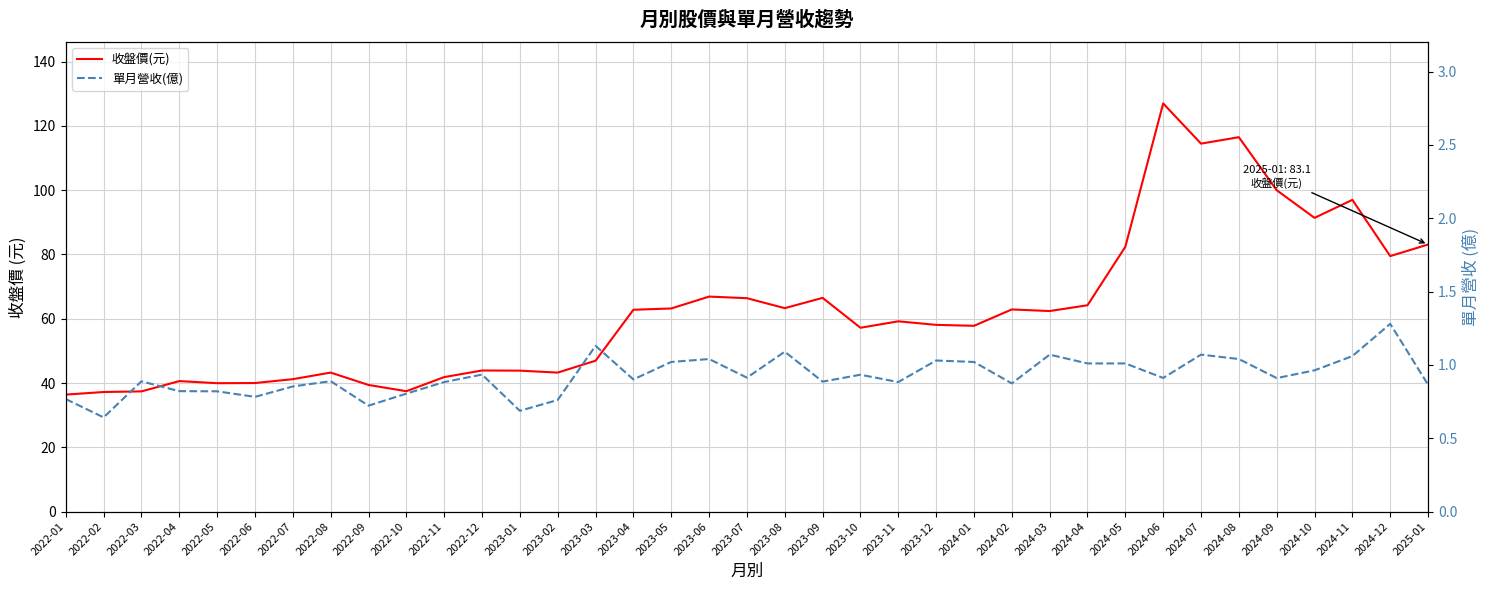

What is the lowest value of the 單月營收(億) series?

0.6